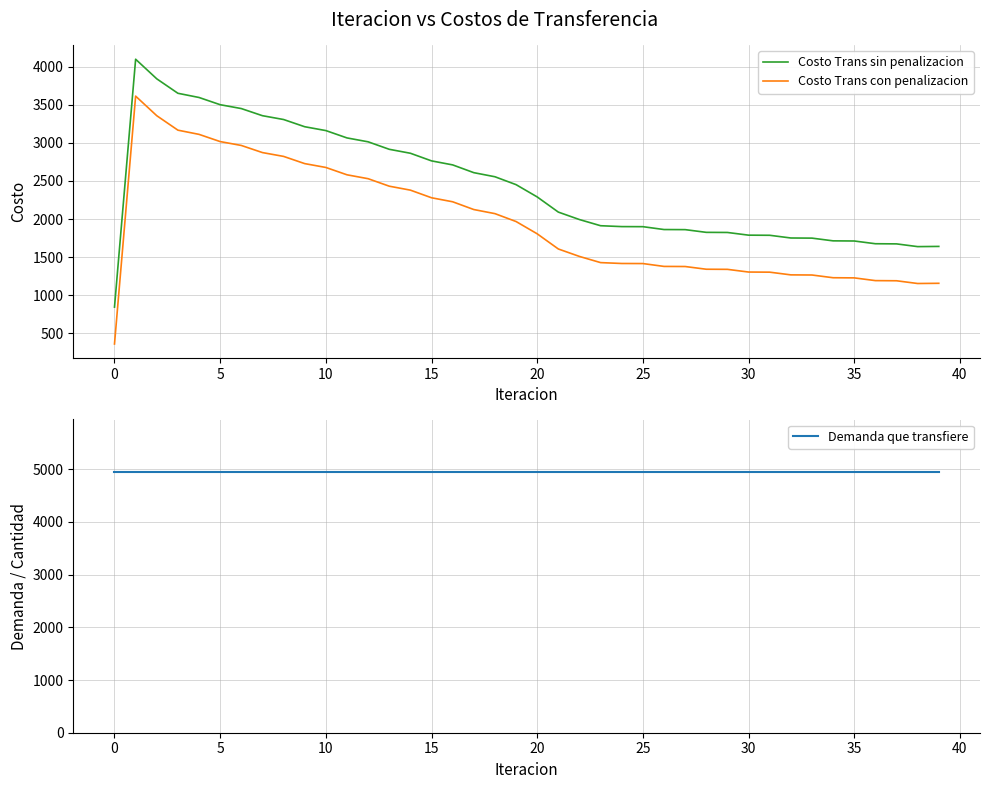

True or false: Demanda que transfiere and Costo Trans sin penalizacion cross at least once.

False